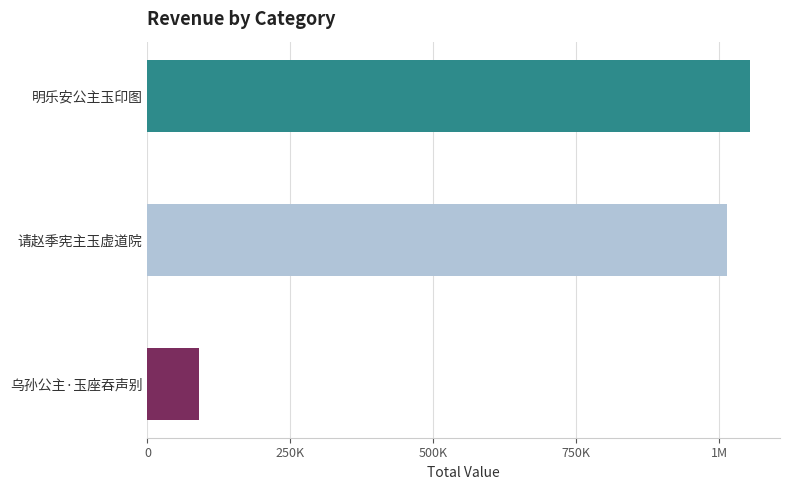

Does the chart contain any negative values?

No